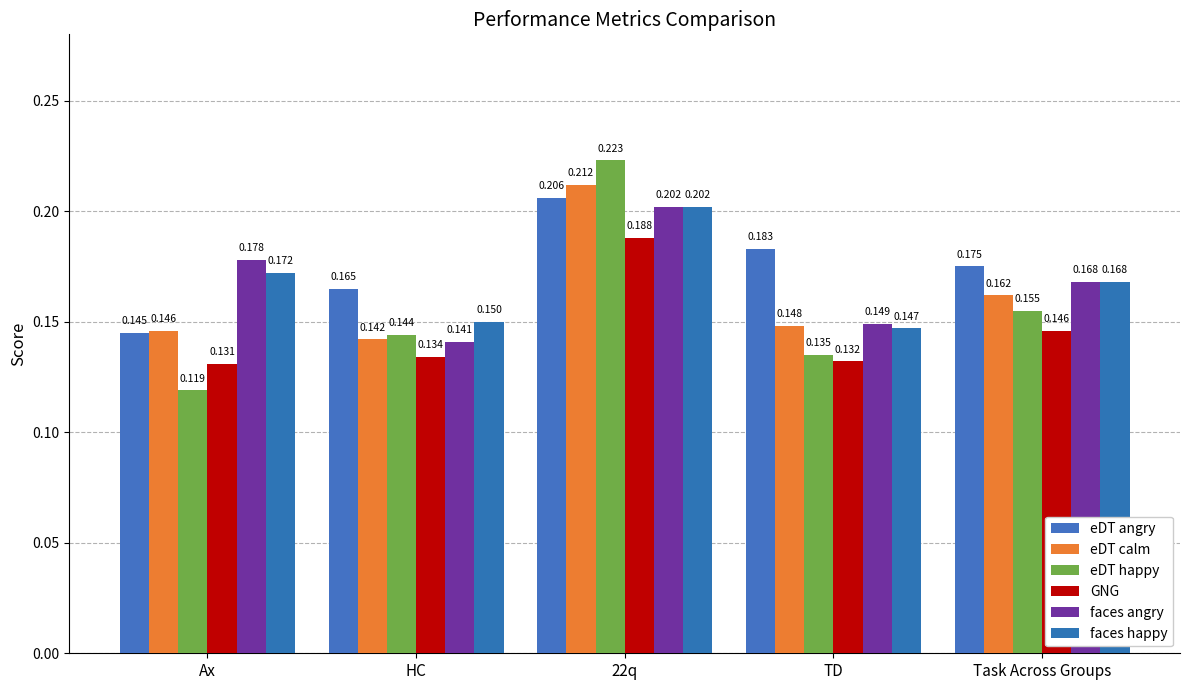

What is the label of the 5th bar from the left?

Task Across Groups